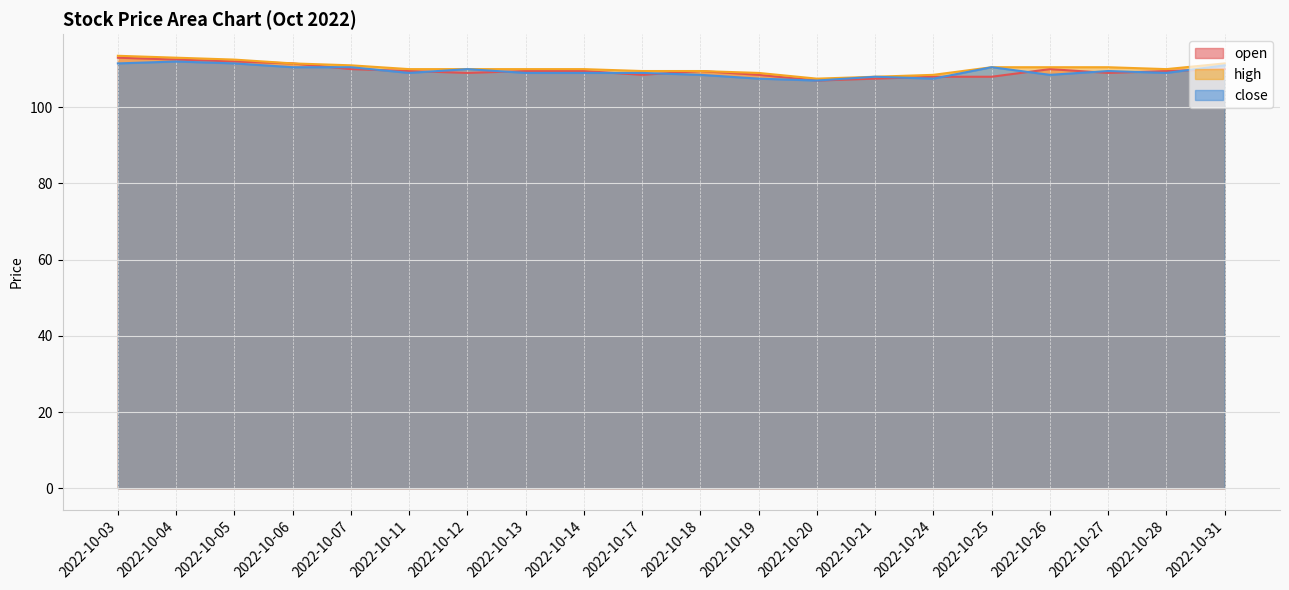

Reading right to left, transcribe all the data shown in this chart.

open: 2022-10-31=110.0	2022-10-28=109.5	2022-10-27=109.0	2022-10-26=110.0	2022-10-25=108.0	2022-10-24=108.0	2022-10-21=107.5	2022-10-20=107.0	2022-10-19=108.5	2022-10-18=109.5	2022-10-17=108.5	2022-10-14=109.5	2022-10-13=109.5	2022-10-12=109.0	2022-10-11=109.5	2022-10-07=110.0	2022-10-06=111.5	2022-10-05=112.0	2022-10-04=112.5	2022-10-03=113.0
high: 2022-10-31=111.5	2022-10-28=110.0	2022-10-27=110.5	2022-10-26=110.5	2022-10-25=110.5	2022-10-24=108.5	2022-10-21=108.0	2022-10-20=107.5	2022-10-19=109.0	2022-10-18=109.5	2022-10-17=109.5	2022-10-14=110.0	2022-10-13=110.0	2022-10-12=110.0	2022-10-11=110.0	2022-10-07=111.0	2022-10-06=111.5	2022-10-05=112.5	2022-10-04=113.0	2022-10-03=113.5
close: 2022-10-31=111.0	2022-10-28=109.0	2022-10-27=109.5	2022-10-26=108.5	2022-10-25=110.5	2022-10-24=107.5	2022-10-21=108.0	2022-10-20=107.0	2022-10-19=107.5	2022-10-18=108.5	2022-10-17=109.0	2022-10-14=109.0	2022-10-13=109.0	2022-10-12=110.0	2022-10-11=109.0	2022-10-07=110.5	2022-10-06=110.5	2022-10-05=111.5	2022-10-04=112.0	2022-10-03=111.5